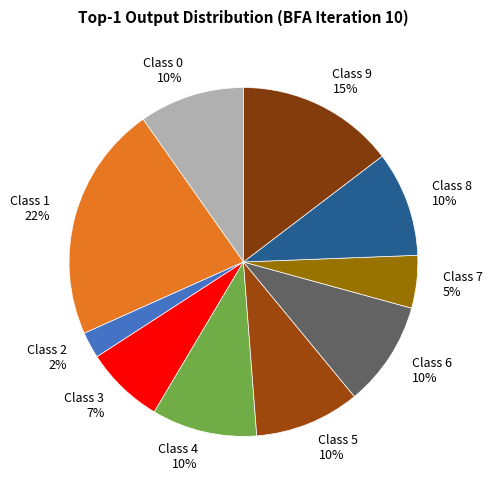

What is the ratio of the value at Class 7 5% to the value at Class 0 10%?

0.5